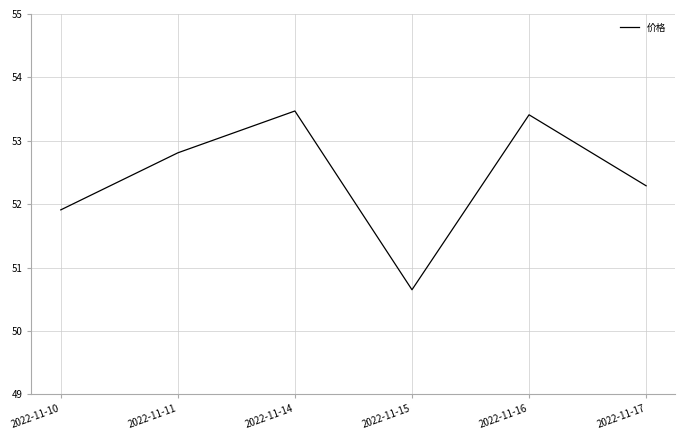

Which has a higher value, 2022-11-16 or 2022-11-10?

2022-11-16